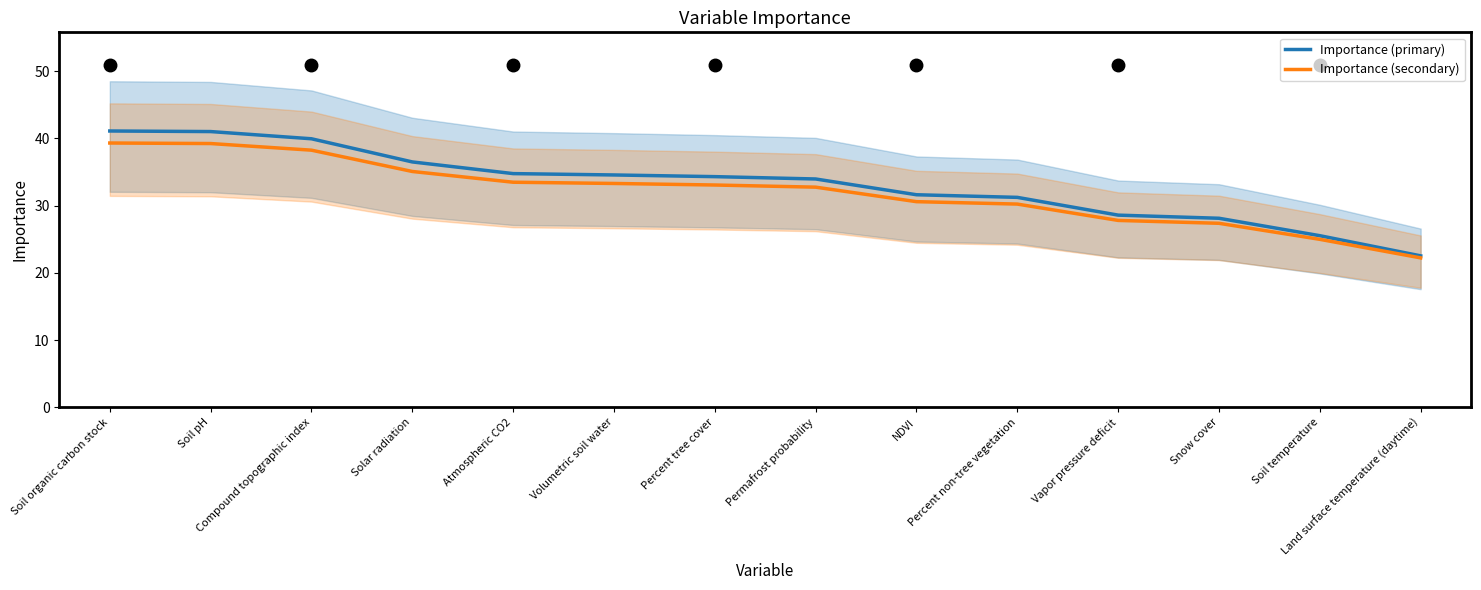

The value of Importance (secondary) at Land surface temperature (daytime) is 8.0. True or false?

False